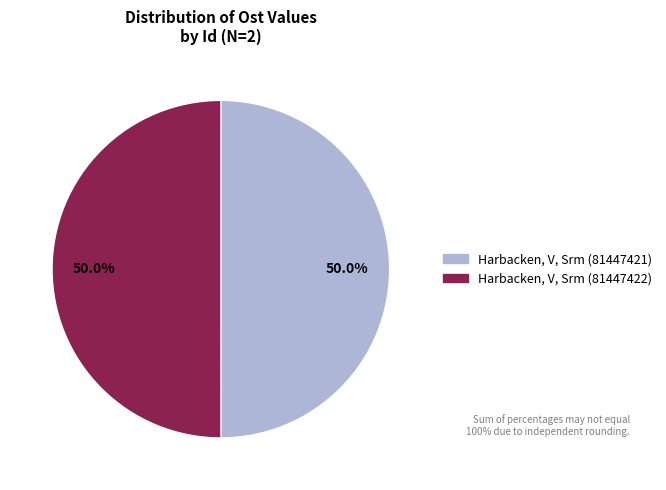

What is the total percentage of Harbacken, V, Srm (81447422) and Harbacken, V, Srm (81447421)?

100.0%